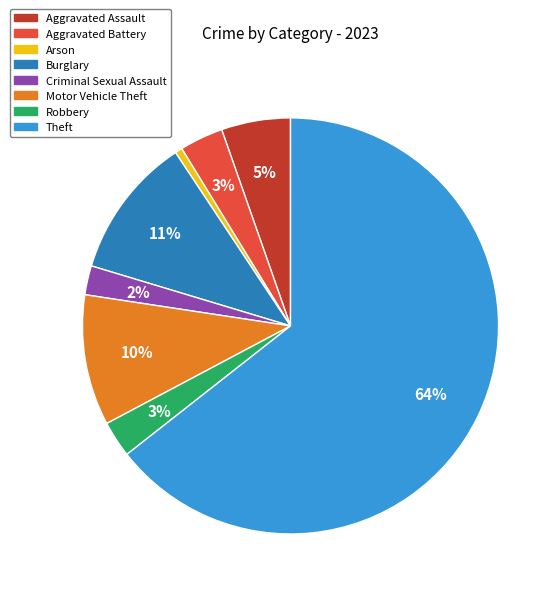

Is there a majority slice in this chart?

Yes